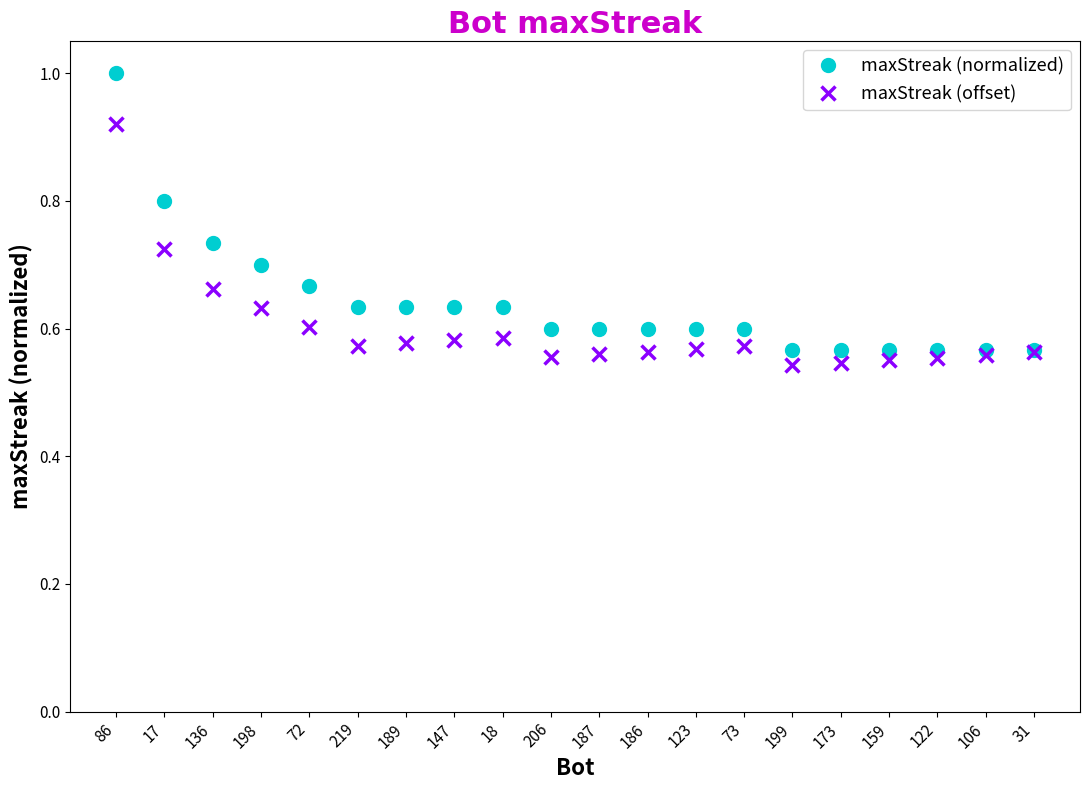

What are all the series names shown in the legend?

maxStreak (normalized), maxStreak (offset)